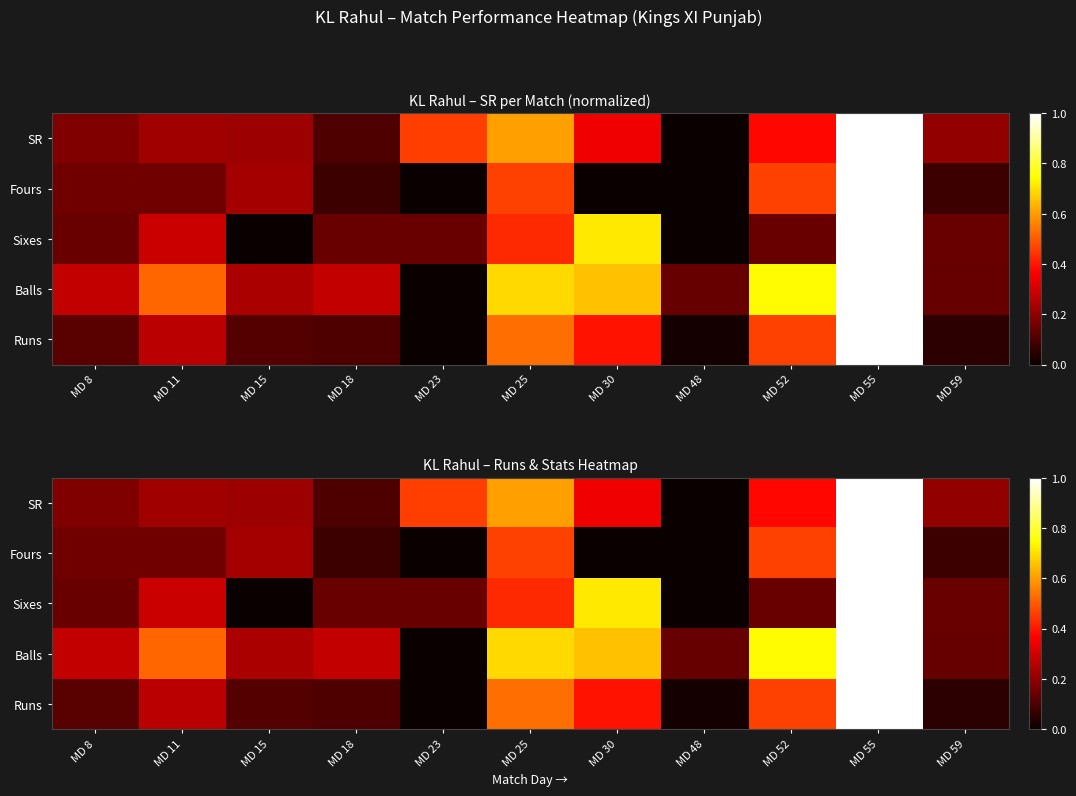

What is the average value of the Balls series?

0.4